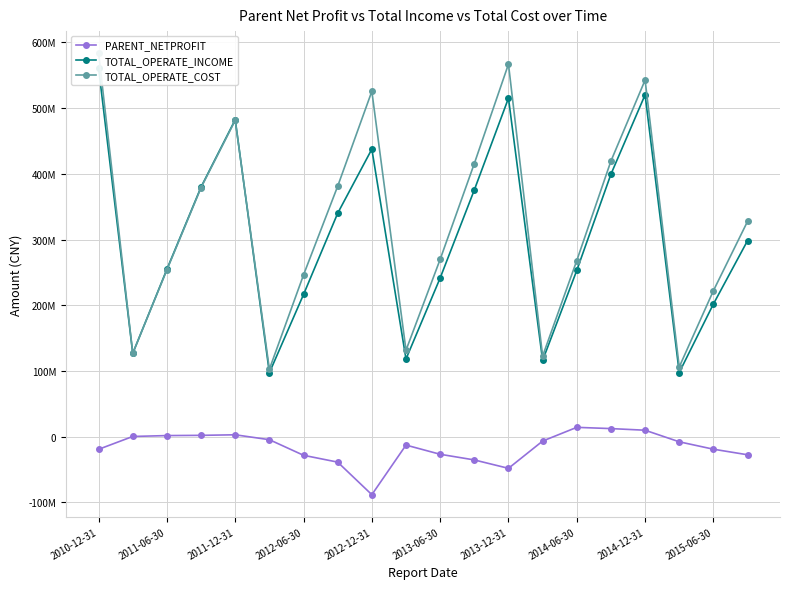

At 15, list the series in order from largest to smallest.

TOTAL_OPERATE_COST, TOTAL_OPERATE_INCOME, PARENT_NETPROFIT